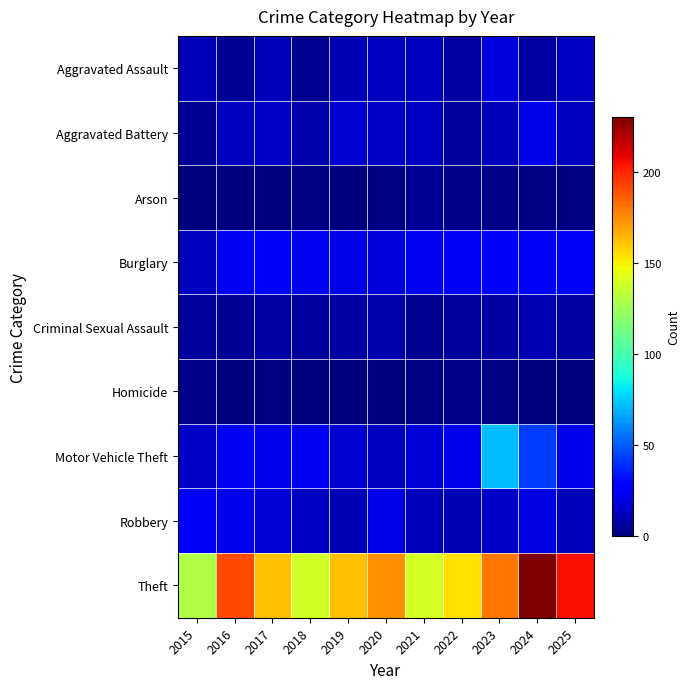

At 2017, list the series in order from largest to smallest.

Theft, Burglary, Motor Vehicle Theft, Robbery, Aggravated Battery, Aggravated Assault, Criminal Sexual Assault, Homicide, Arson